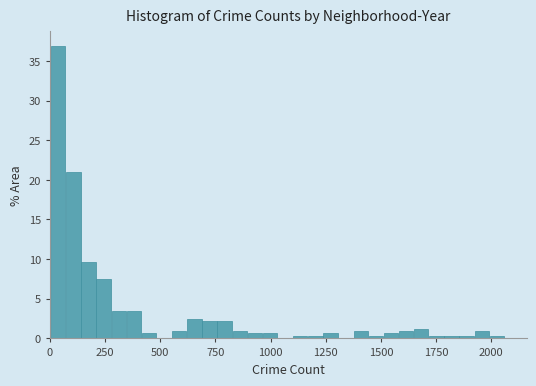

Around what value on the x-axis is the tallest bar? Give the approximate position of its centre, as read against the axis.

50